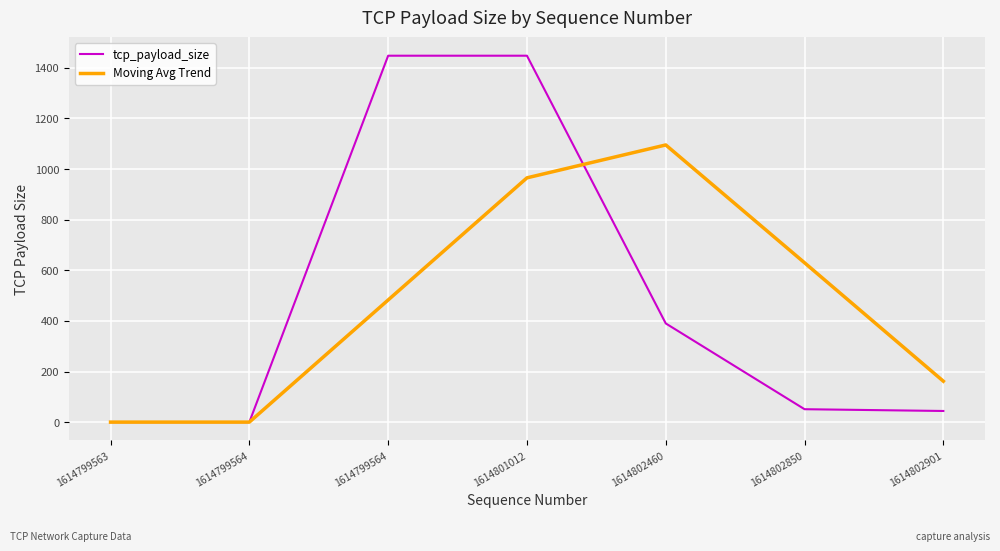

Which has a higher value, 1614802460 or 1614799564?

1614799564